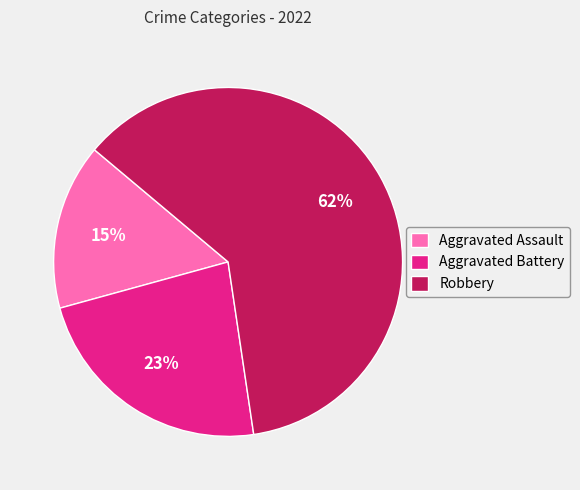

Is it true that Aggravated Battery is 23% of the pie?

True